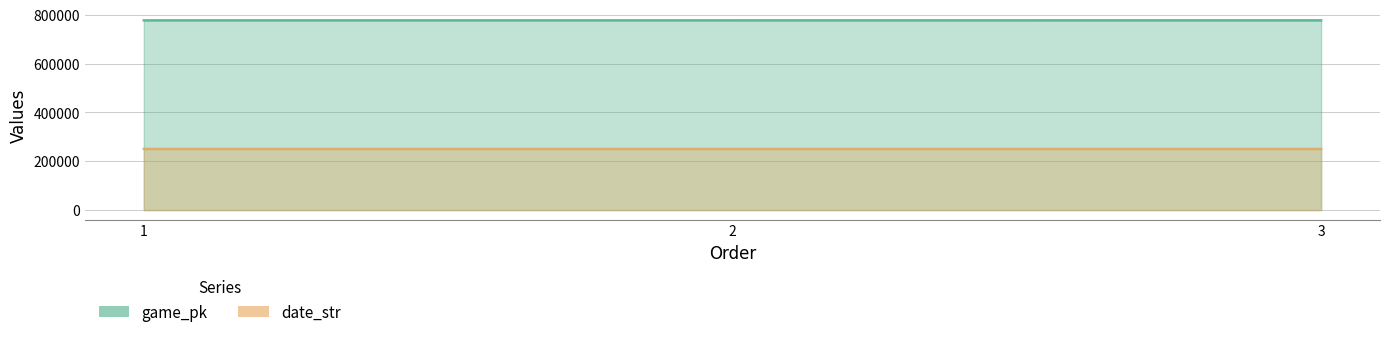

Which category has the lowest value across all series?

3